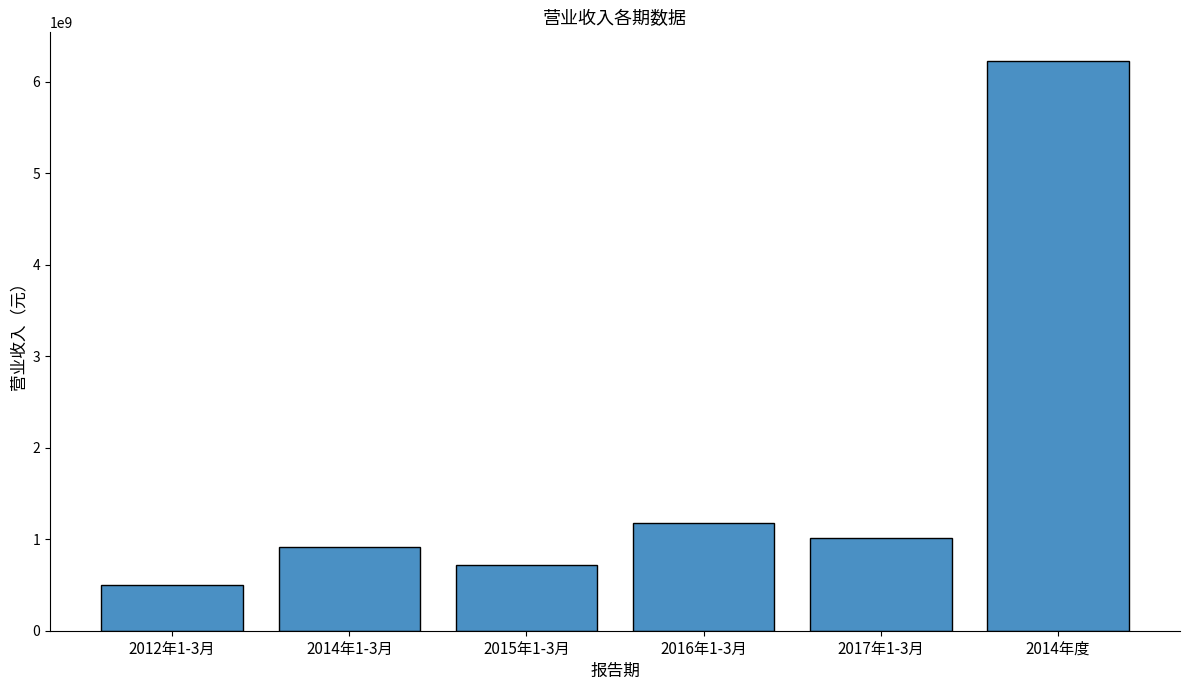

What is the sum of the values at 2014年度 and 2017年1-3月?

7236597063.7